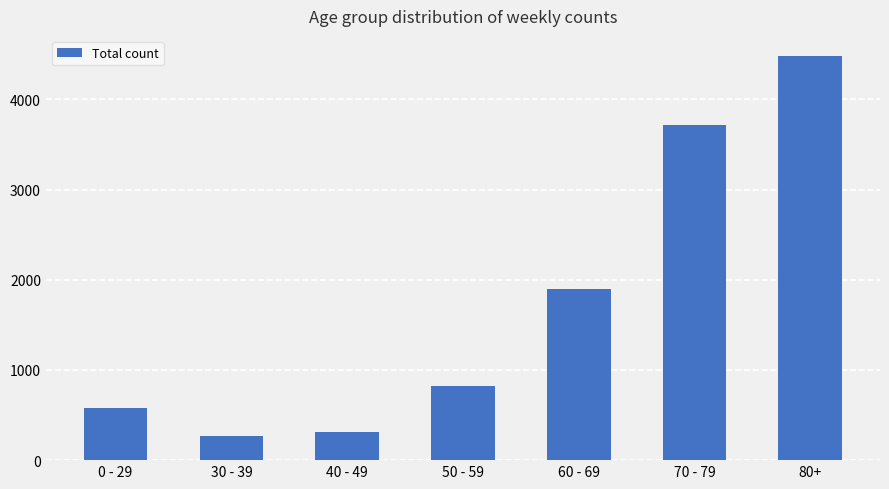

Rank the categories by value from lowest to highest.

30 - 39, 40 - 49, 0 - 29, 50 - 59, 60 - 69, 70 - 79, 80+